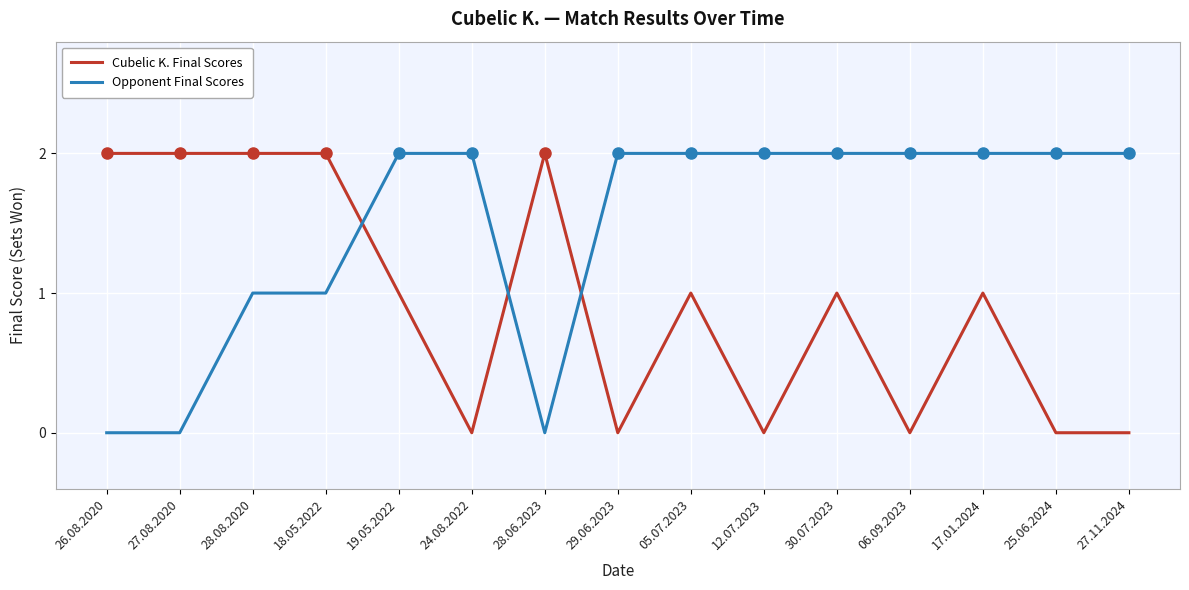

Where do Cubelic K. Final Scores and Opponent Final Scores first cross each other?

18.05.2022 and 19.05.2022